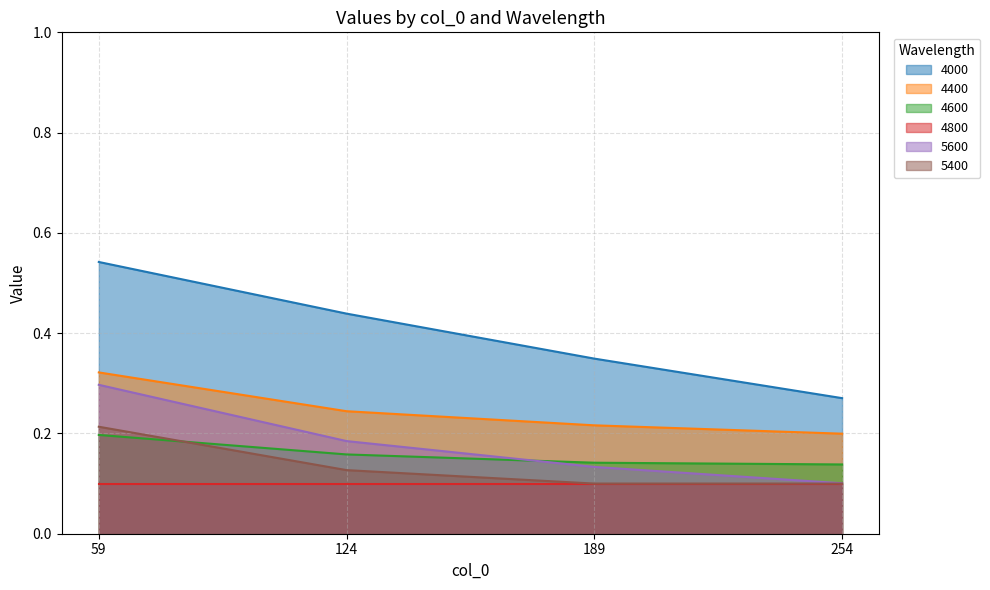

The 4600 series shows 0.2 at 189. True or false?

False